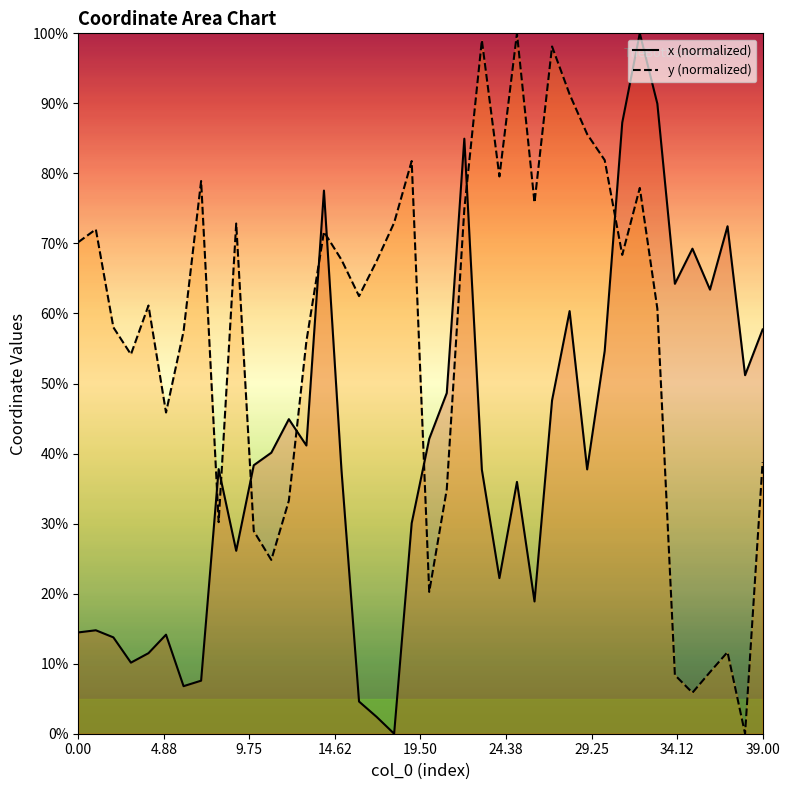

What is the difference between the maximum and second lowest values in the x_line series?

97.6